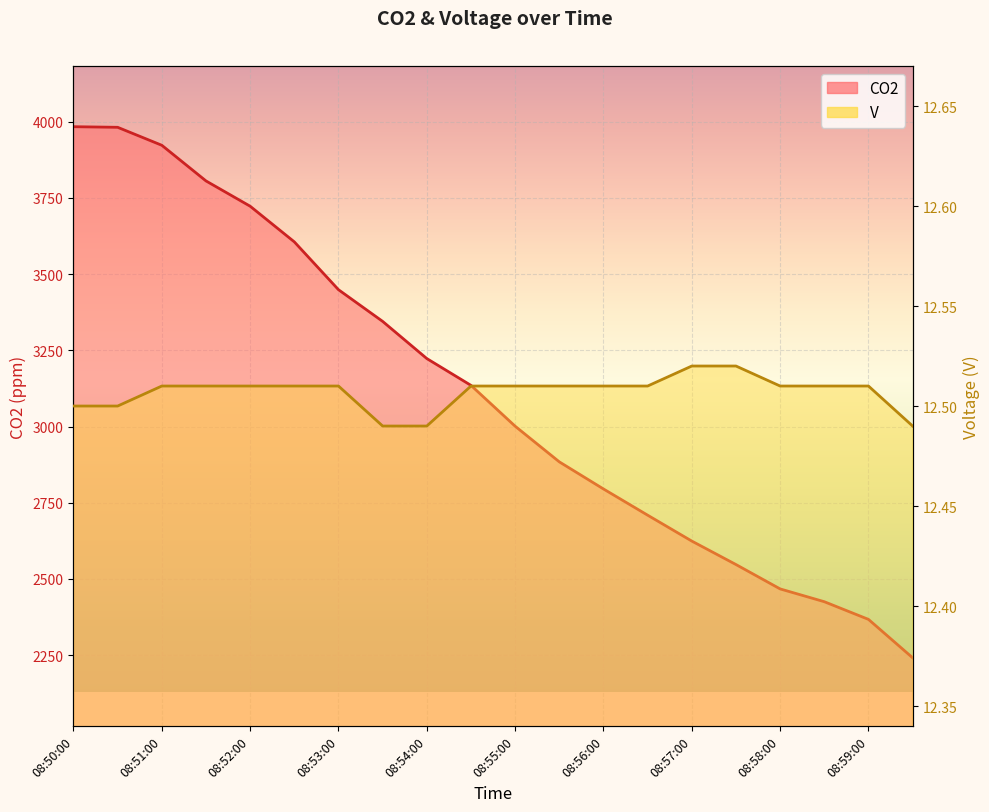

Which series has the largest range (max minus min)?

CO2